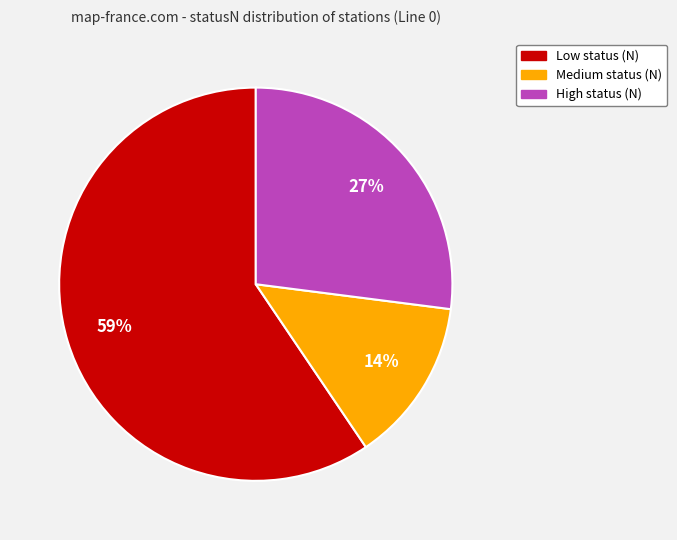

Which has a higher value, Medium status (N) or High status (N)?

High status (N)